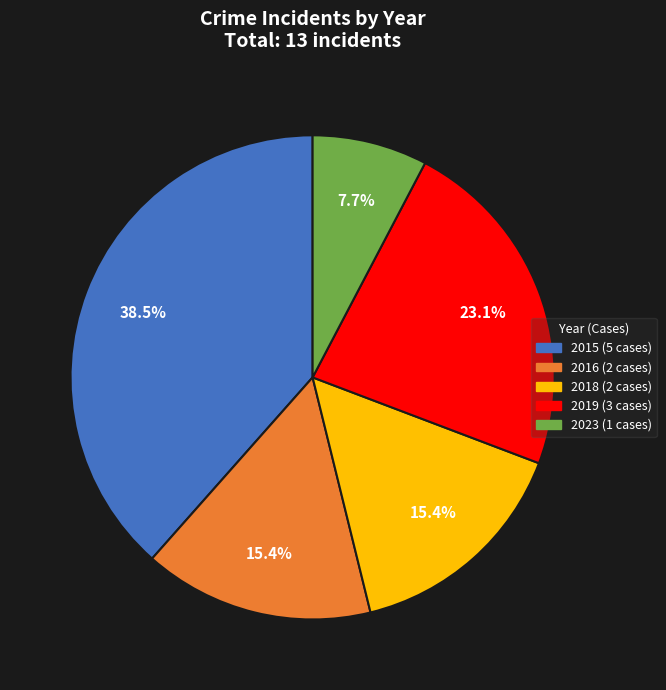

Is it true that 2023 is 8% of the pie?

True